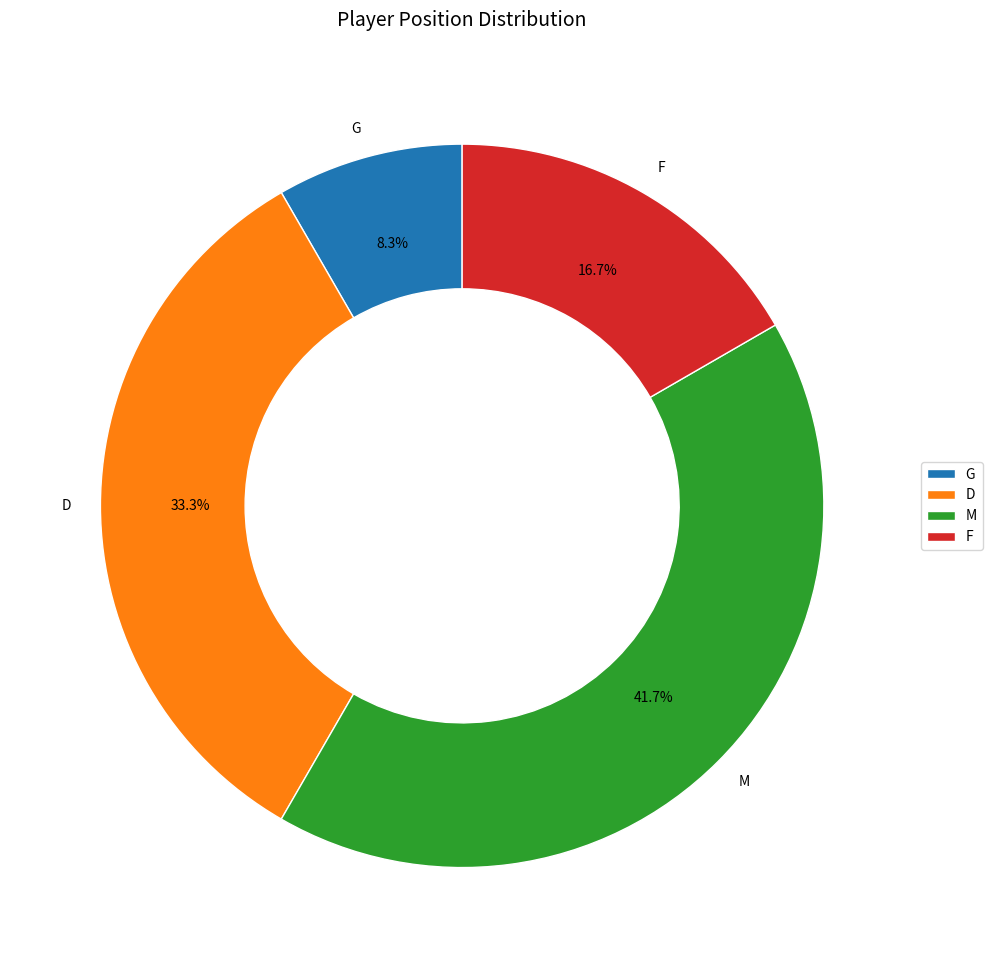

To the nearest percent, what is the average slice percentage?

25%